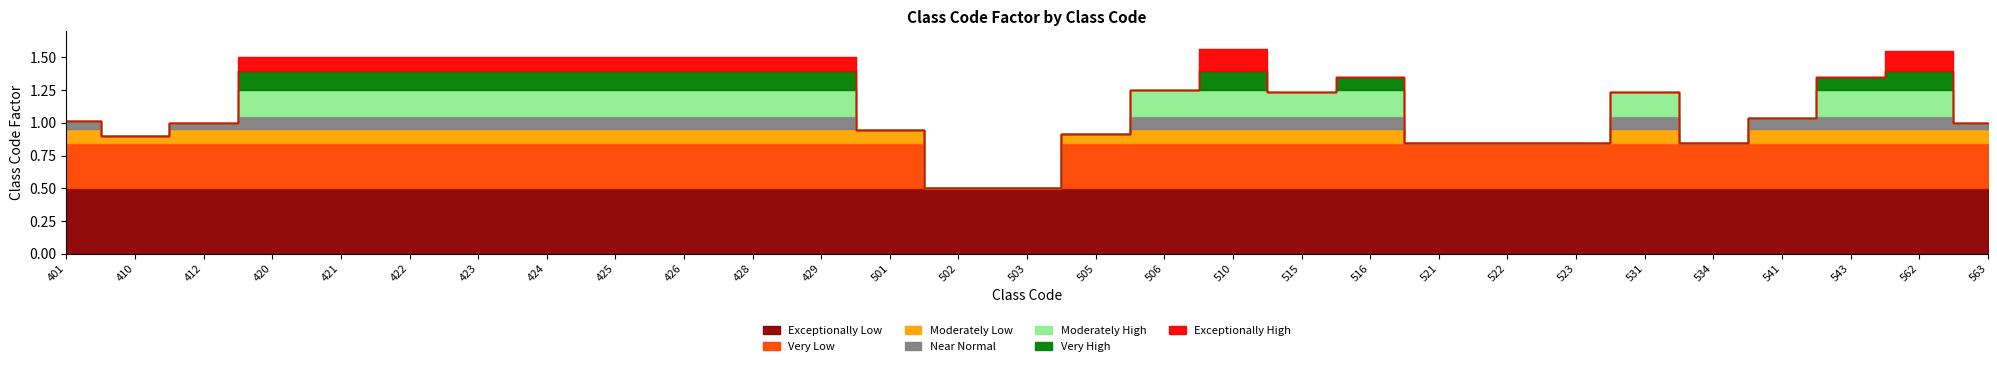

What is the value of the 21st point from the left?

0.8